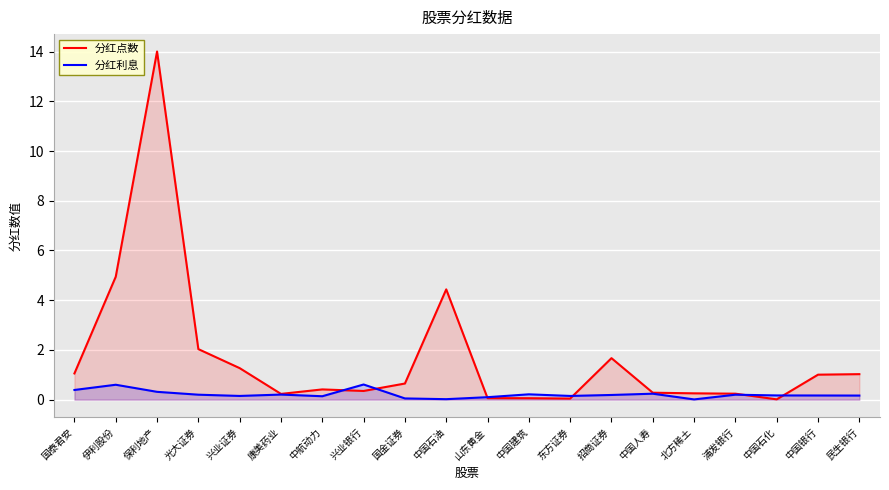

How many interior local valleys does the 分红利息 series have?

5